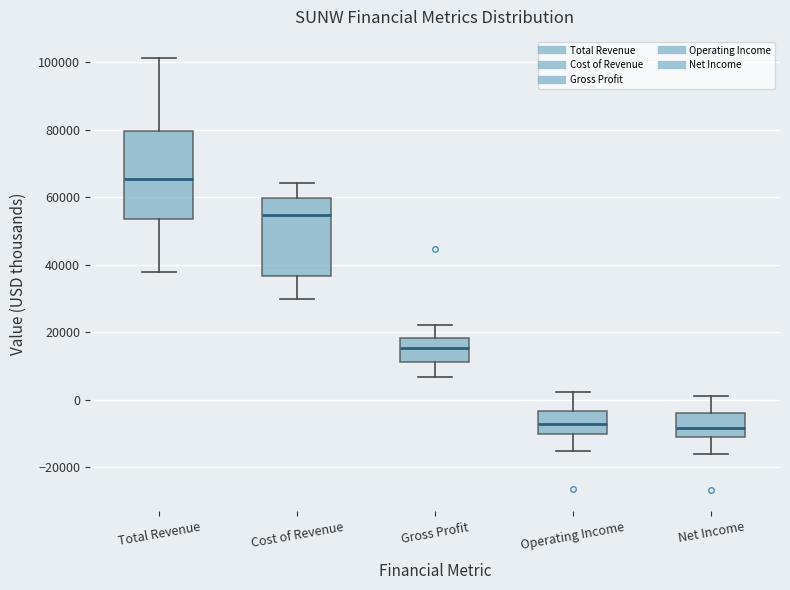

Reading left to right, transcribe this box plot: for each box, give where its median line is, the range the box spans, and where its two whiskers end, as read against the y-axis. The values are not printed on the chart, so give them approximately, as read against the axis.

Total Revenue: median 66000, box 54000 to 80000, whiskers 38000 to 102000
Cost of Revenue: median 54000, box 36000 to 60000, whiskers 30000 to 64000
Gross Profit: median 16000, box 12000 to 18000, whiskers 6000 to 22000
Operating Income: median -8000, box -10000 to -4000, whiskers -16000 to 2000
Net Income: median -8000, box -12000 to -4000, whiskers -16000 to 2000